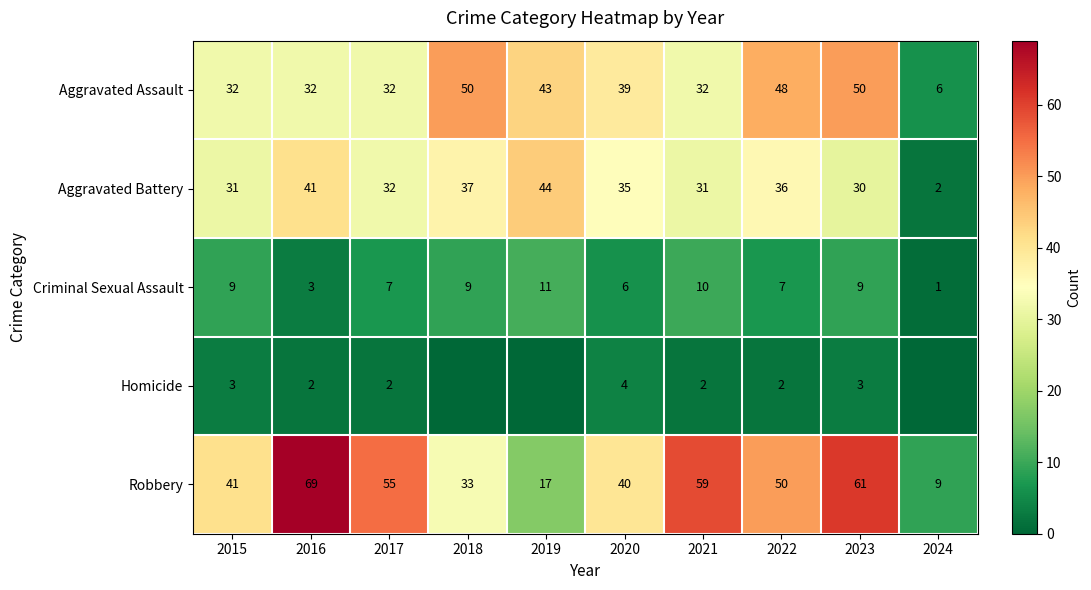

Rank the categories by Homicide value from lowest to highest.

2018, 2019, 2024, 2016, 2017, 2021, 2022, 2015, 2023, 2020